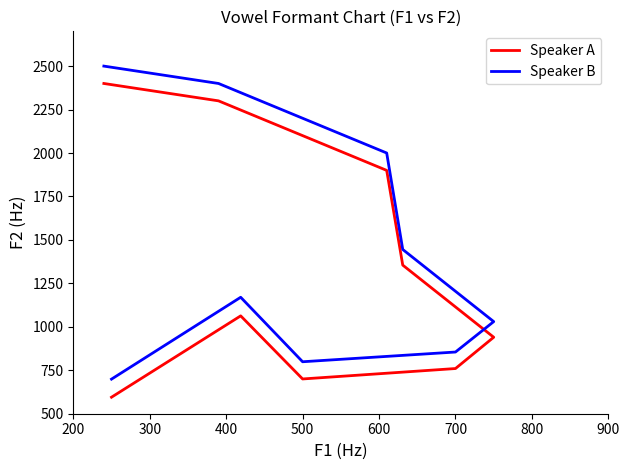

What is the difference between the second highest and second lowest values in the Speaker A series?

1600